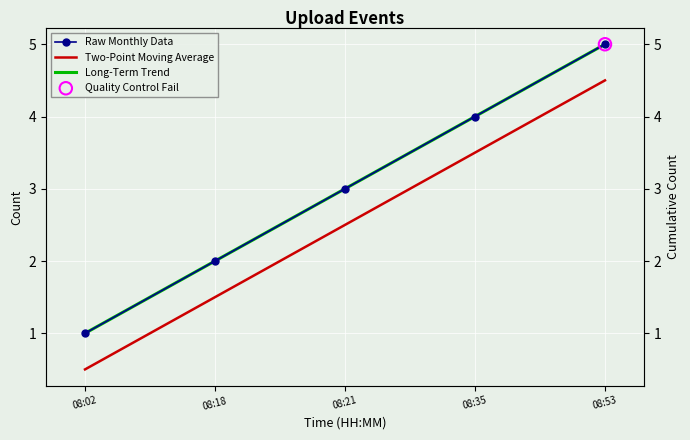

What are all the series names shown in the legend?

Raw Monthly Data, Two-Point Moving Average, Long-Term Trend